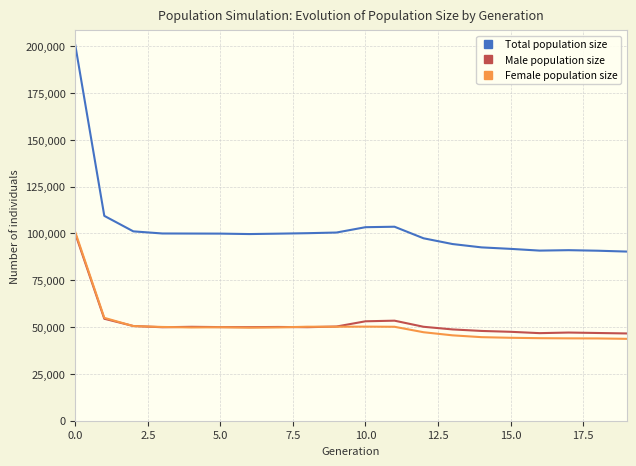

How many lines are shown in the chart?

3